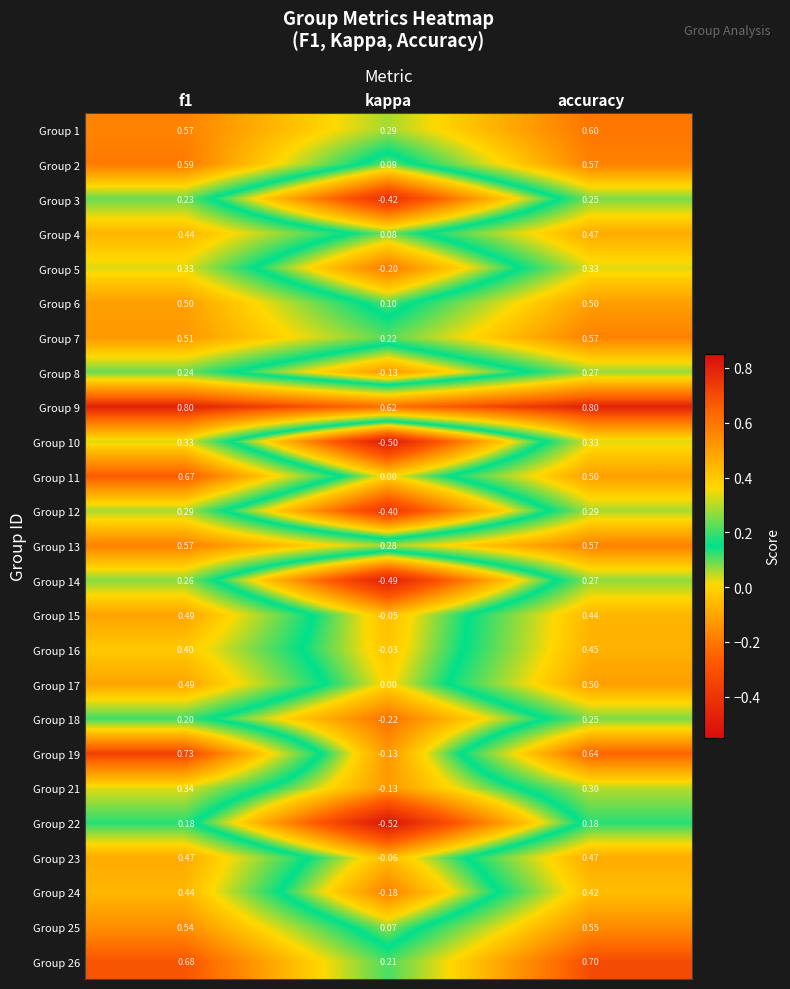

Is the value of Group 7 at f1 greater than the value of Group 5 at accuracy?

Yes